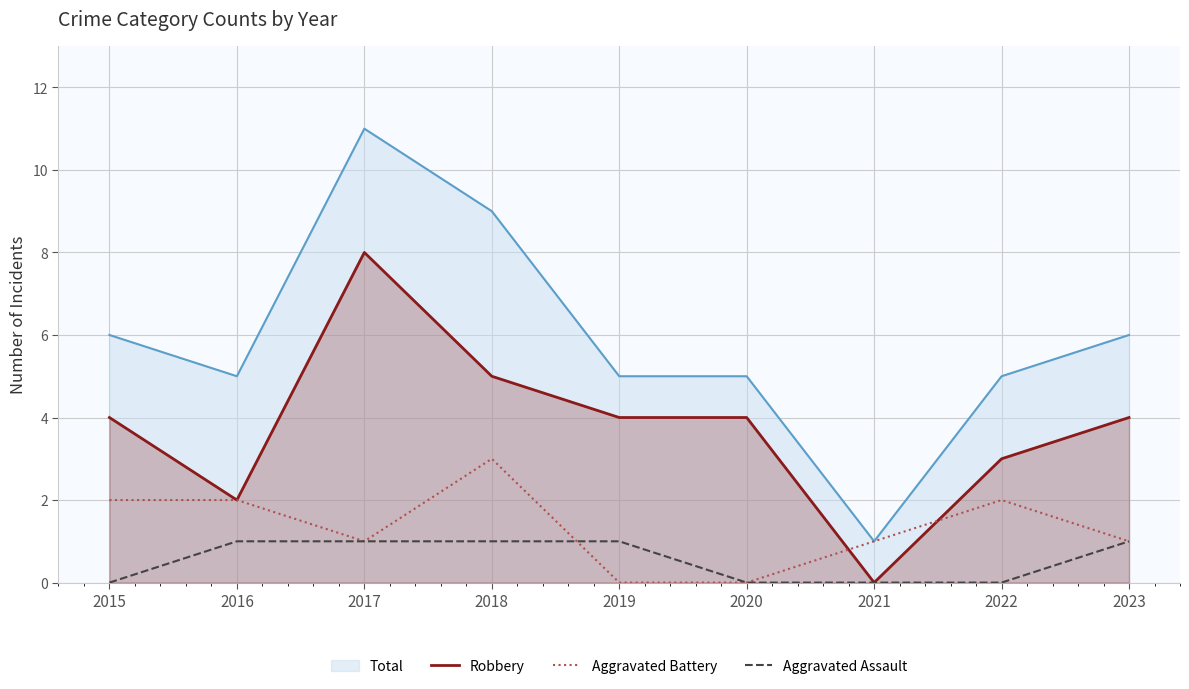

True or false: Aggravated Assault and Aggravated Battery intersect in this chart.

True